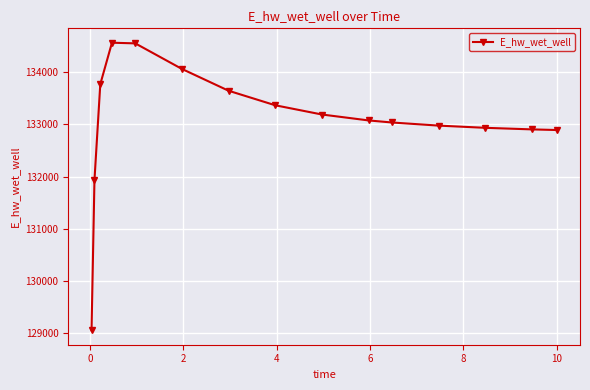

What is the difference between the maximum and minimum values?

5521.0